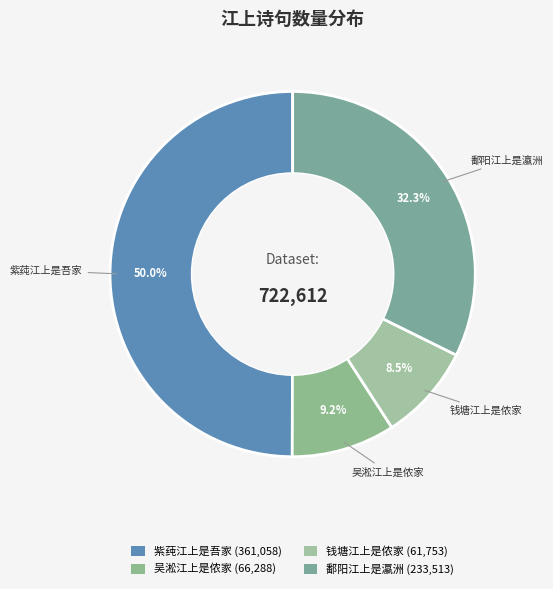

Which category has the biggest portion of the pie?

紫莼江上是吾家